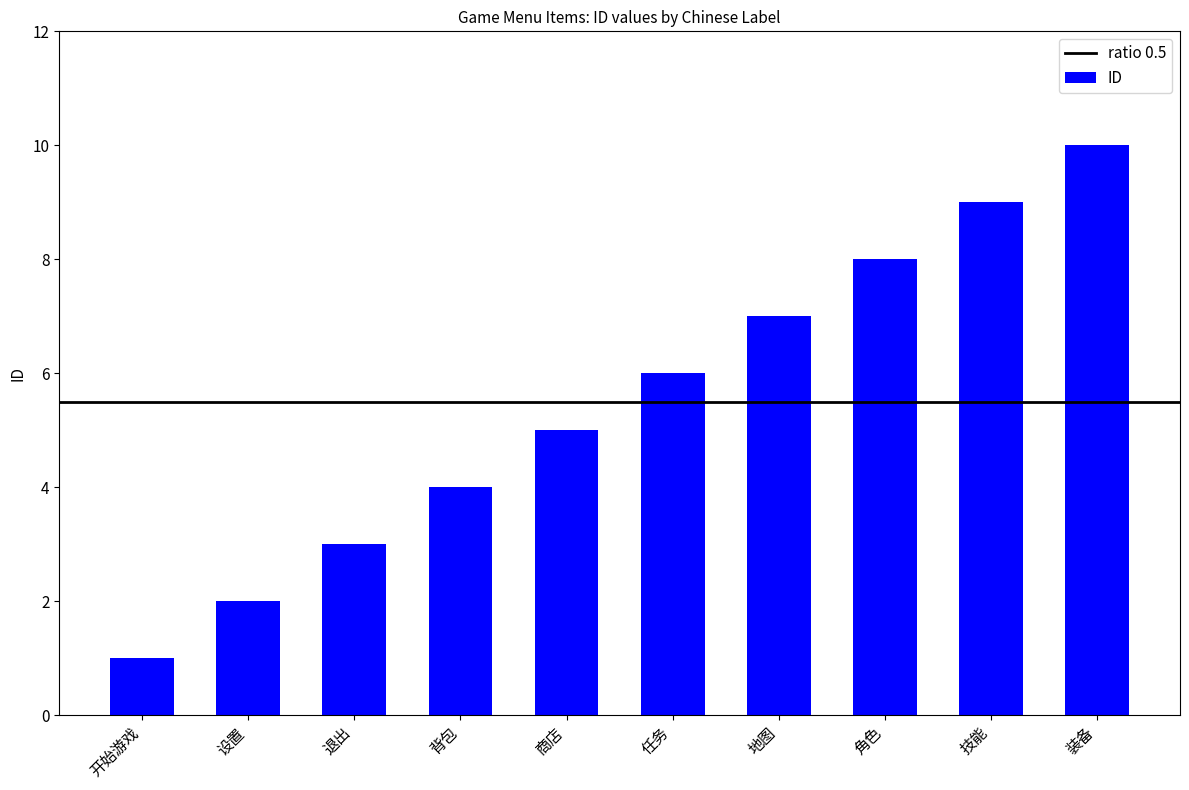

At which label is the value closest to 5?

商店